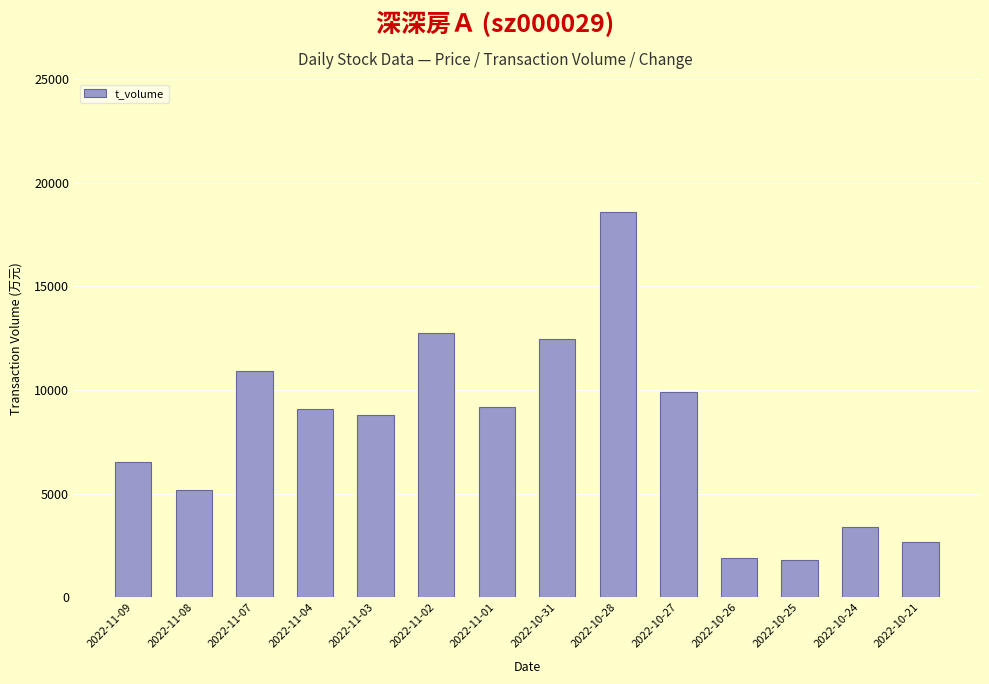

The value at 2022-11-07 is 17206. True or false?

False